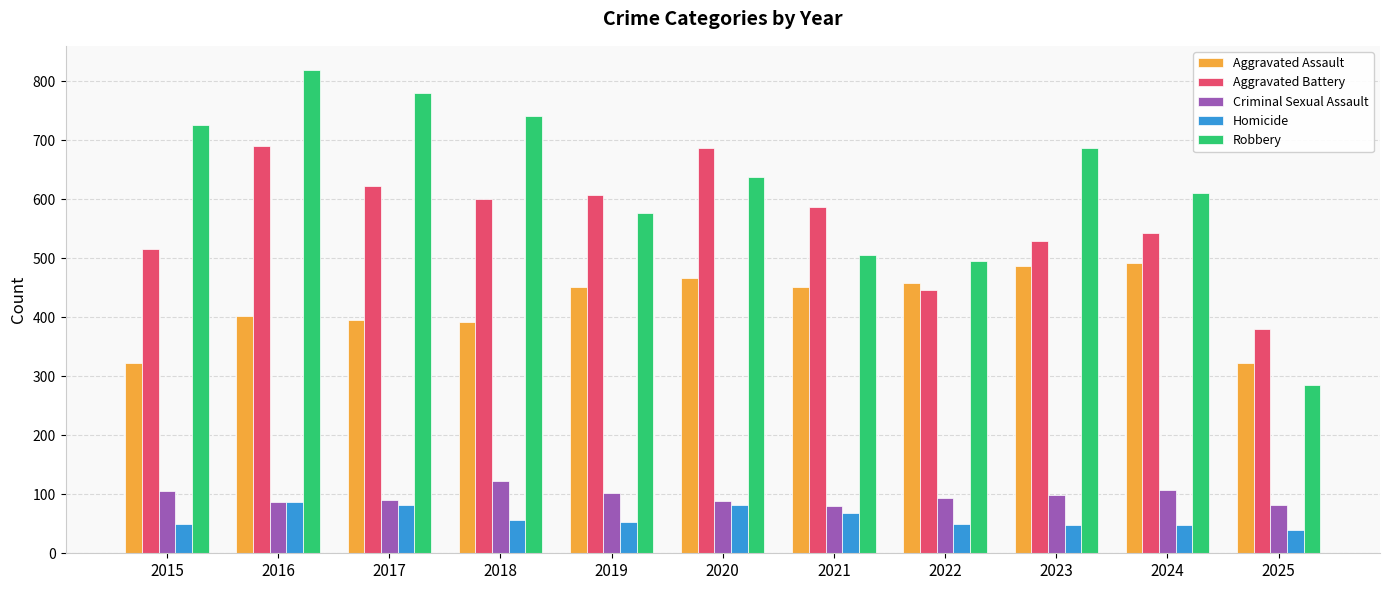

The value of Aggravated Assault at 2022 is 458. True or false?

True